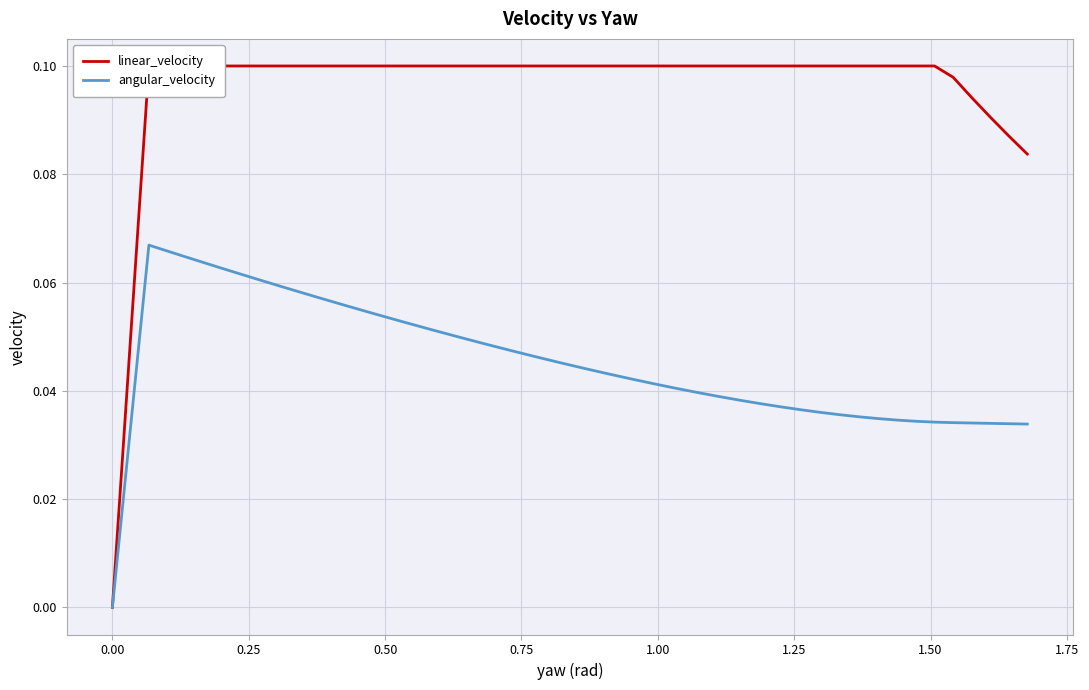

How many lines are shown in the chart?

2